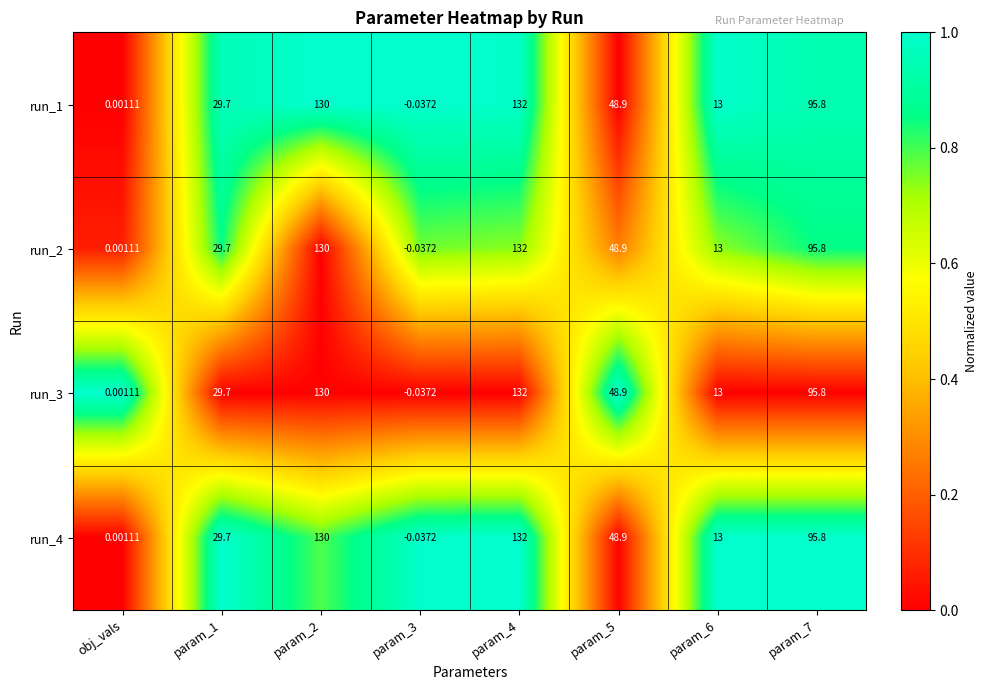

Is the value of run_1 at param_4 greater than the value of run_2 at param_5?

Yes